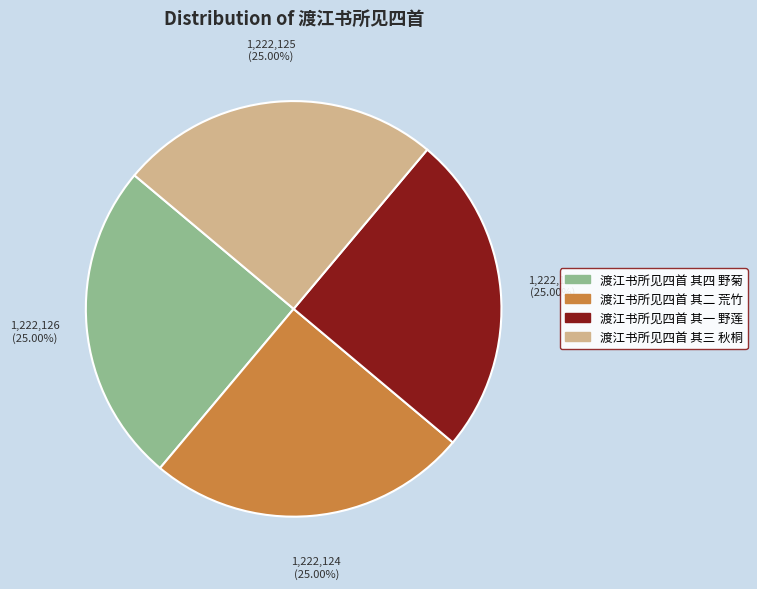

To the nearest percent, what percentage of the pie is 渡江书所见四首 其一 野莲?

25%